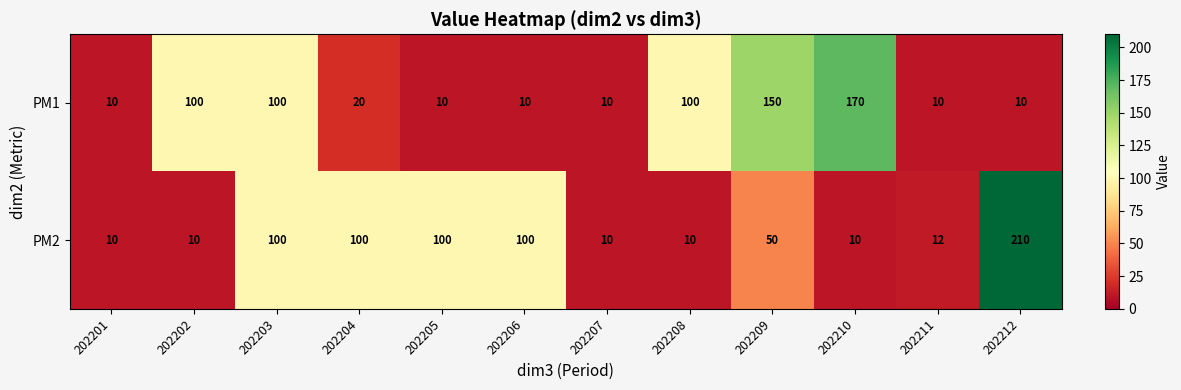

At 202205, list the series in order from largest to smallest.

PM2, PM1